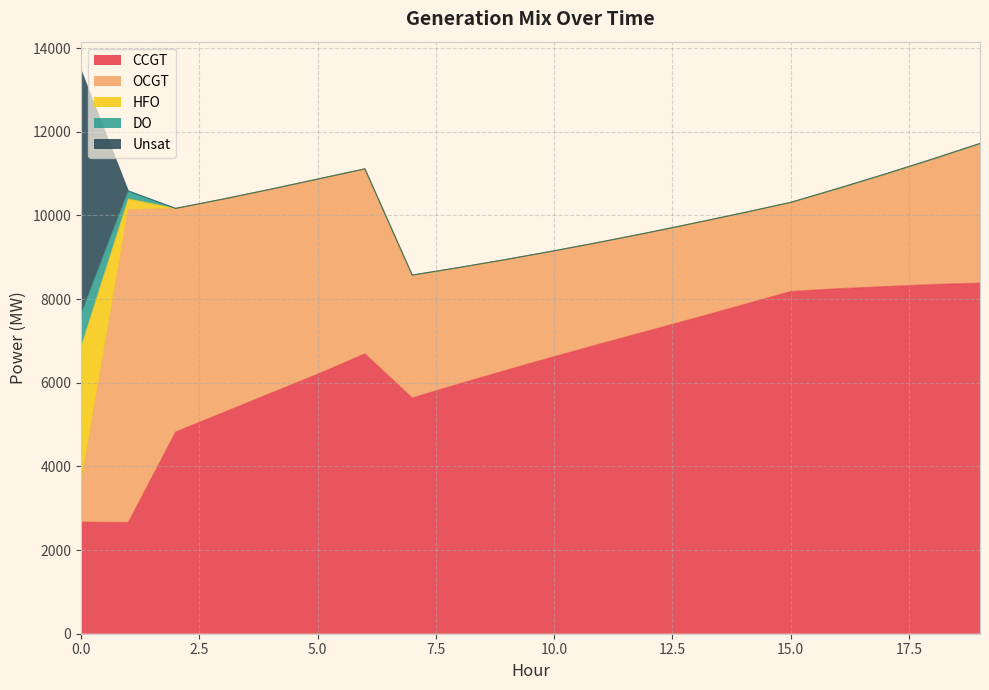

Rank the categories by OCGT value from lowest to highest.

0, 15, 14, 13, 12, 16, 11, 10, 9, 17, 8, 7, 18, 19, 6, 5, 4, 3, 2, 1